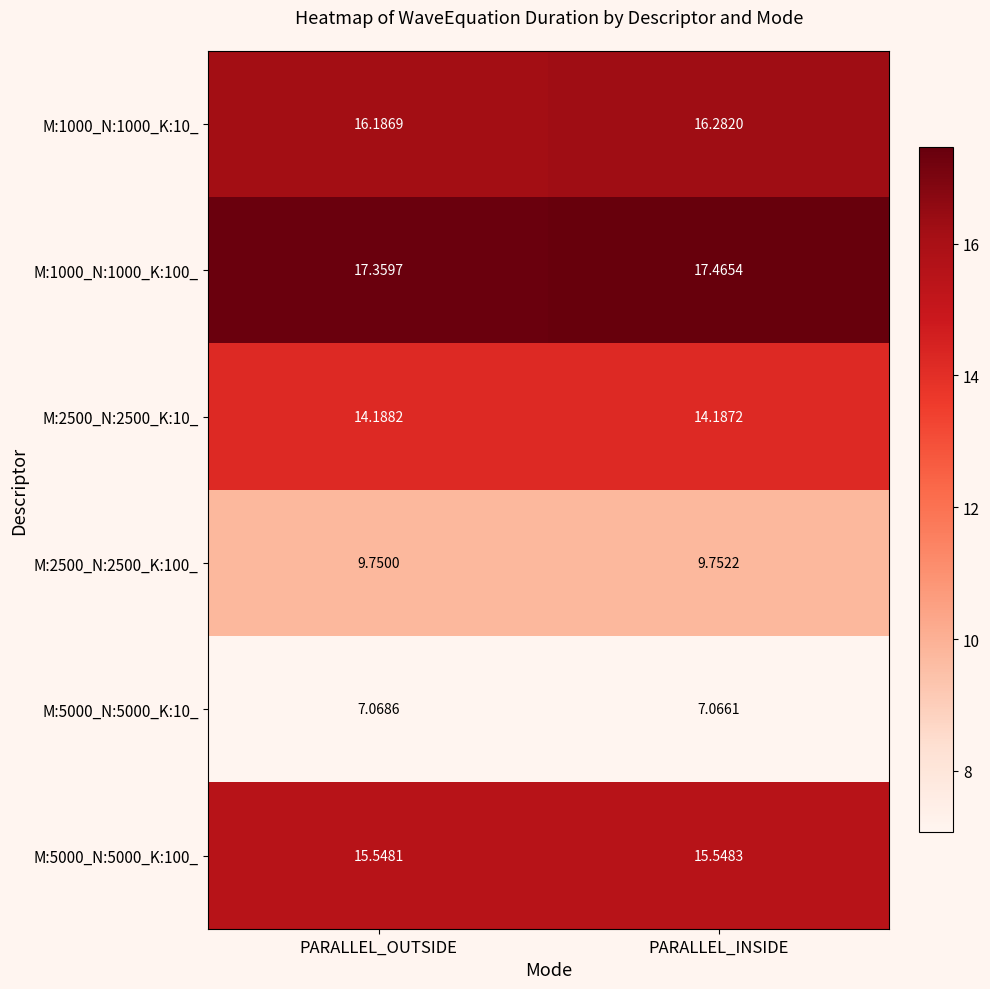

What is the difference between the M:1000_N:1000_K:100_ values at PARALLEL_OUTSIDE and PARALLEL_INSIDE?

0.1